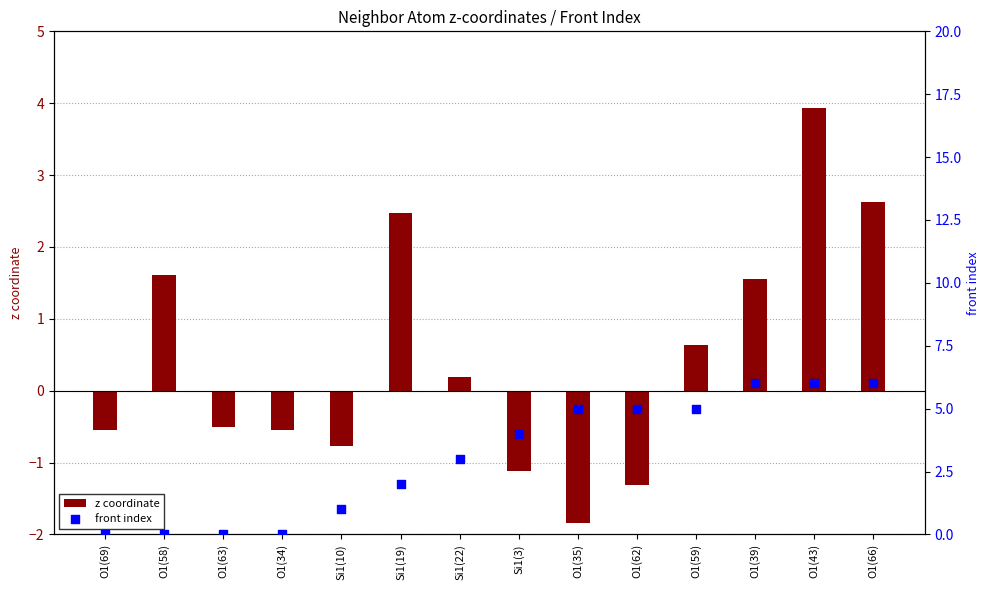

What are all the series names shown in the legend?

z coordinate, front index